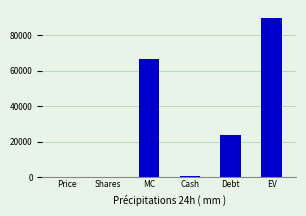

Which has a higher value, Debt or Cash?

Debt